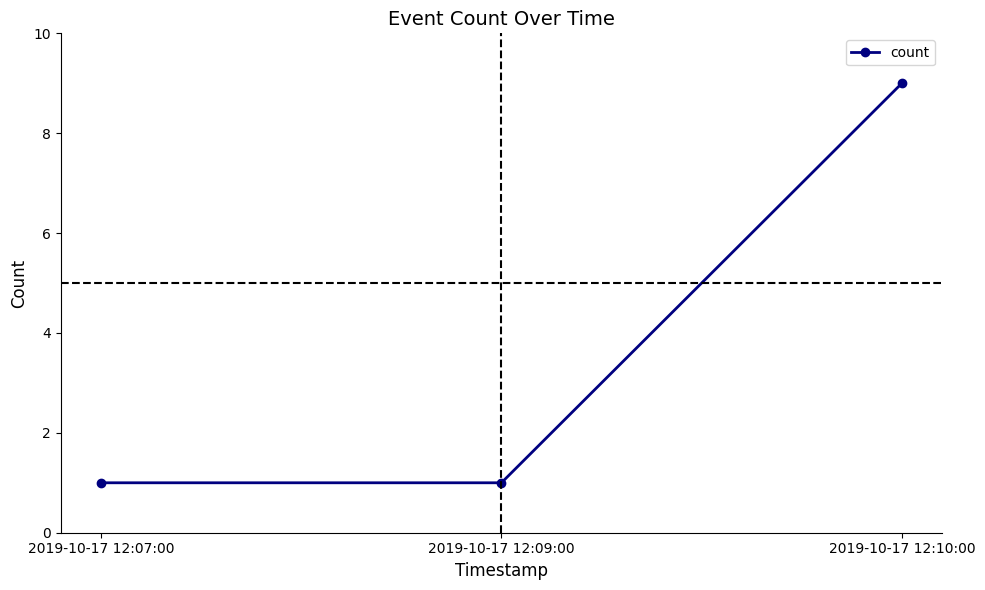

True or false: the data shows 14 at 2019-10-17 12:10:00.

False